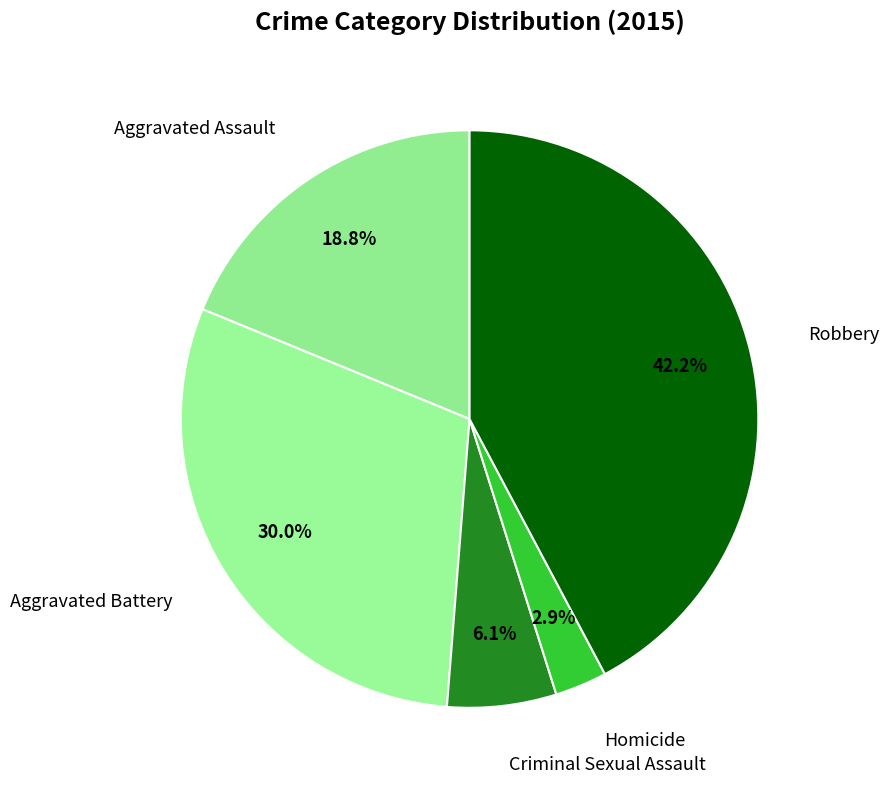

How many segments does this pie chart have?

5